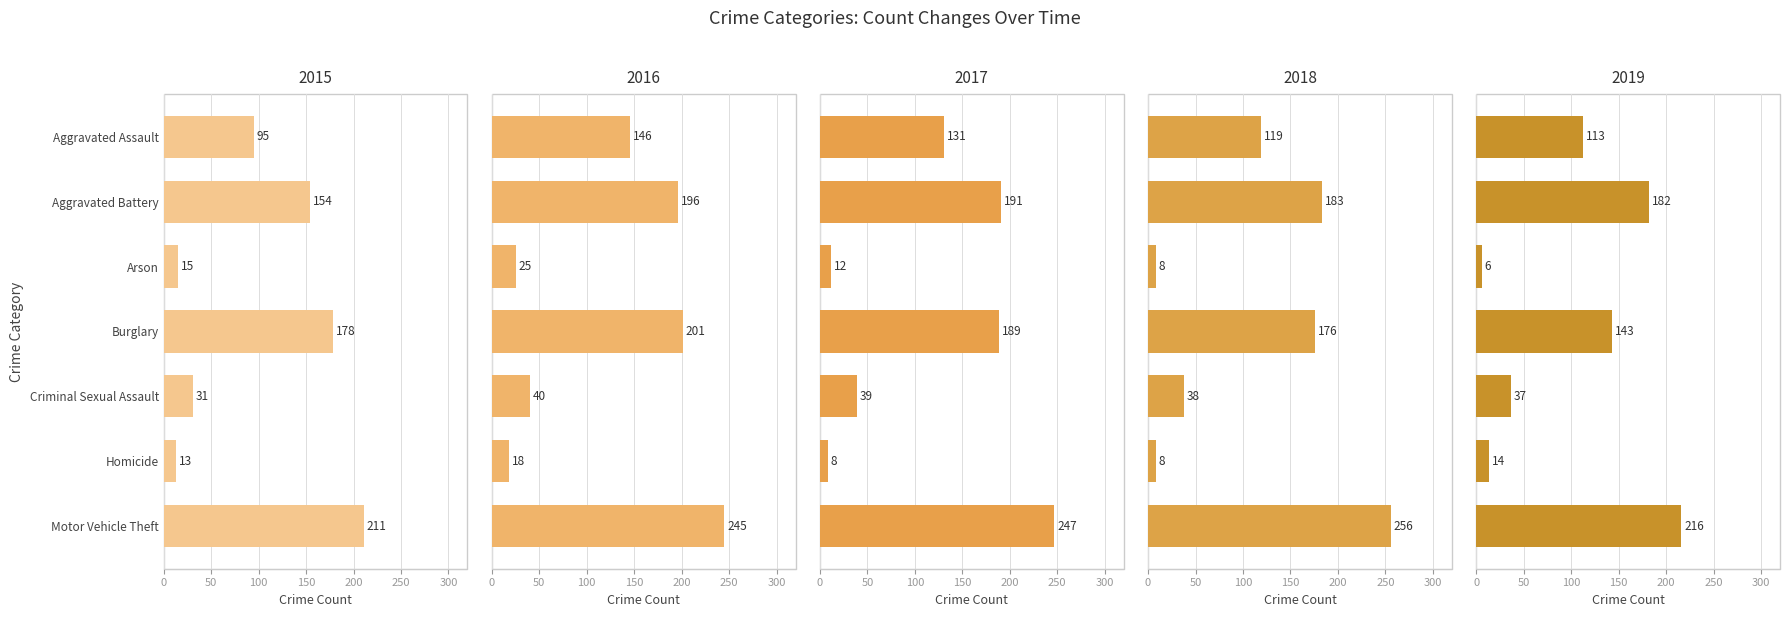

How many values in the 2019 series exceed 113?

3